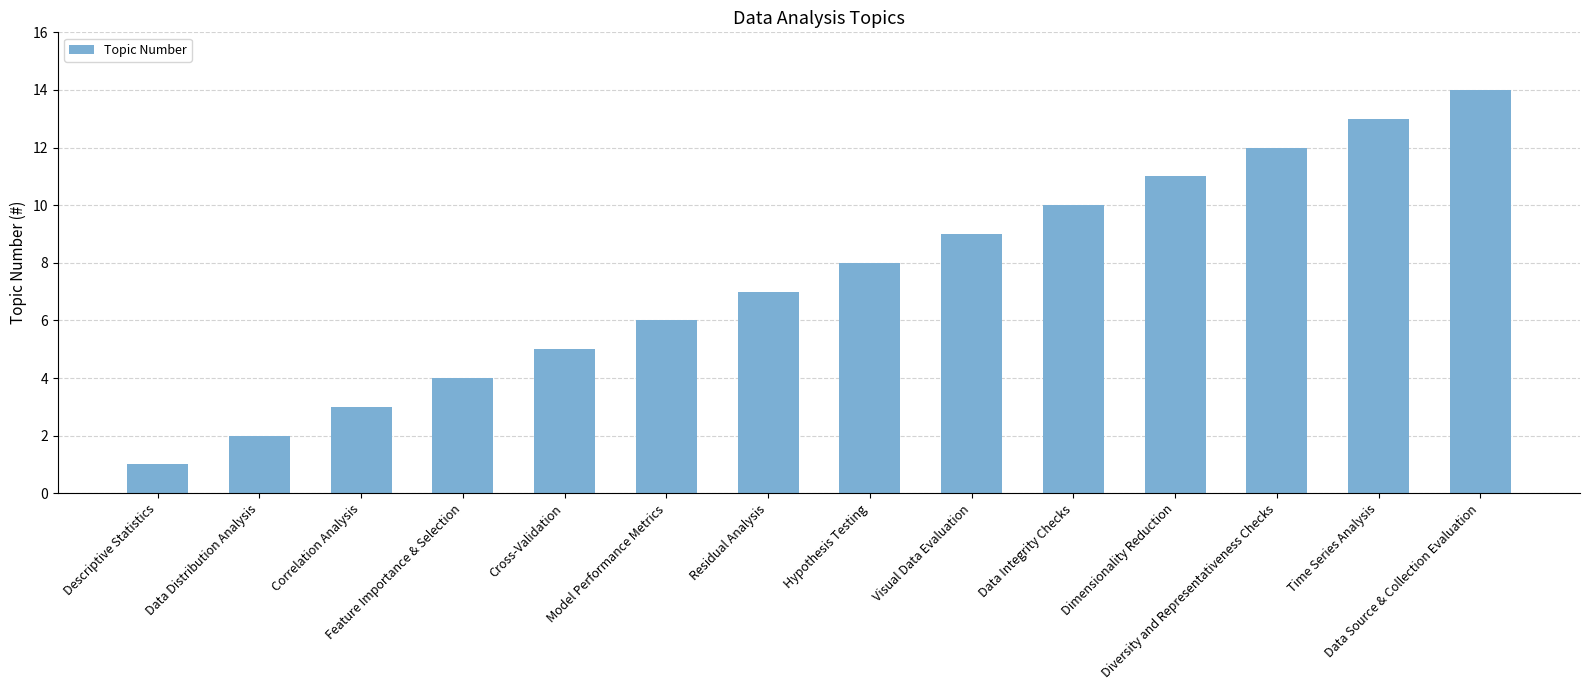

List the labels in order of value, smallest first.

Descriptive Statistics, Data Distribution Analysis, Correlation Analysis, Feature Importance & Selection, Cross-Validation, Model Performance Metrics, Residual Analysis, Hypothesis Testing, Visual Data Evaluation, Data Integrity Checks, Dimensionality Reduction, Diversity and Representativeness Checks, Time Series Analysis, Data Source & Collection Evaluation